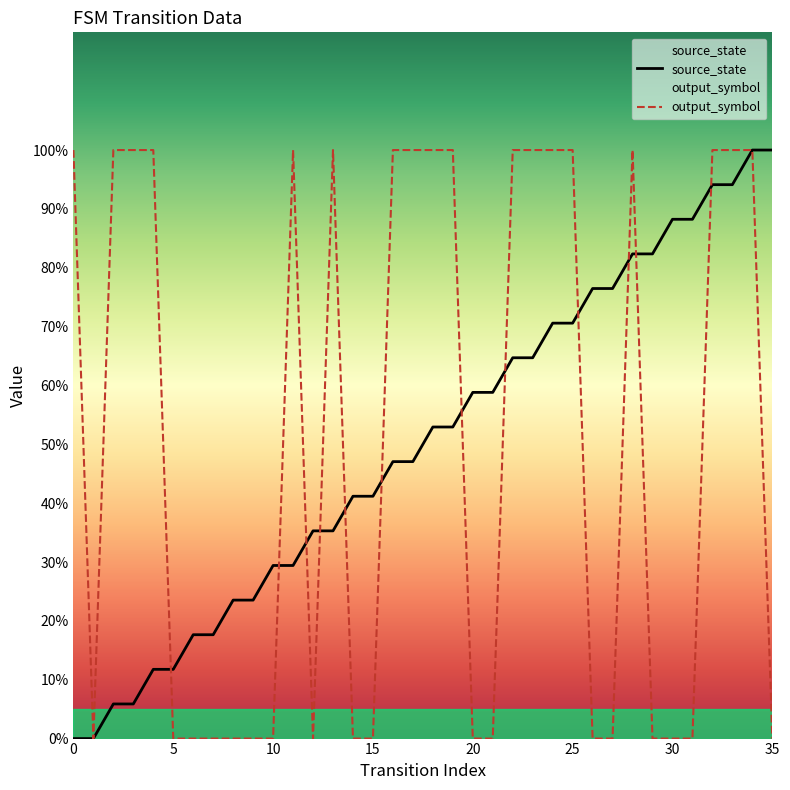

What is the label of the 30th point from the left?

29